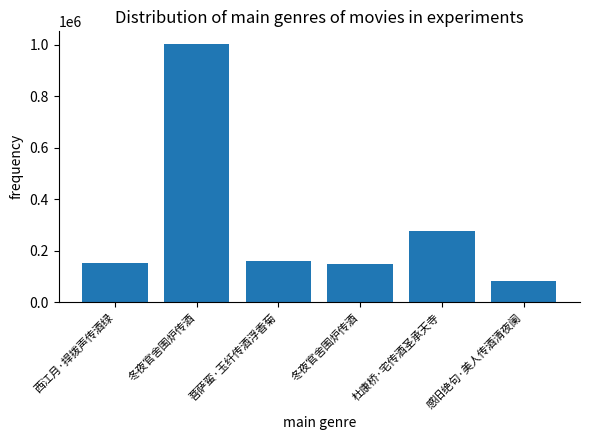

Approximately how many times larger is the value at 杜康桥·宅传酒圣承天寺 compared to 菩萨蛮·玉纤传酒浮香菊?

1.8